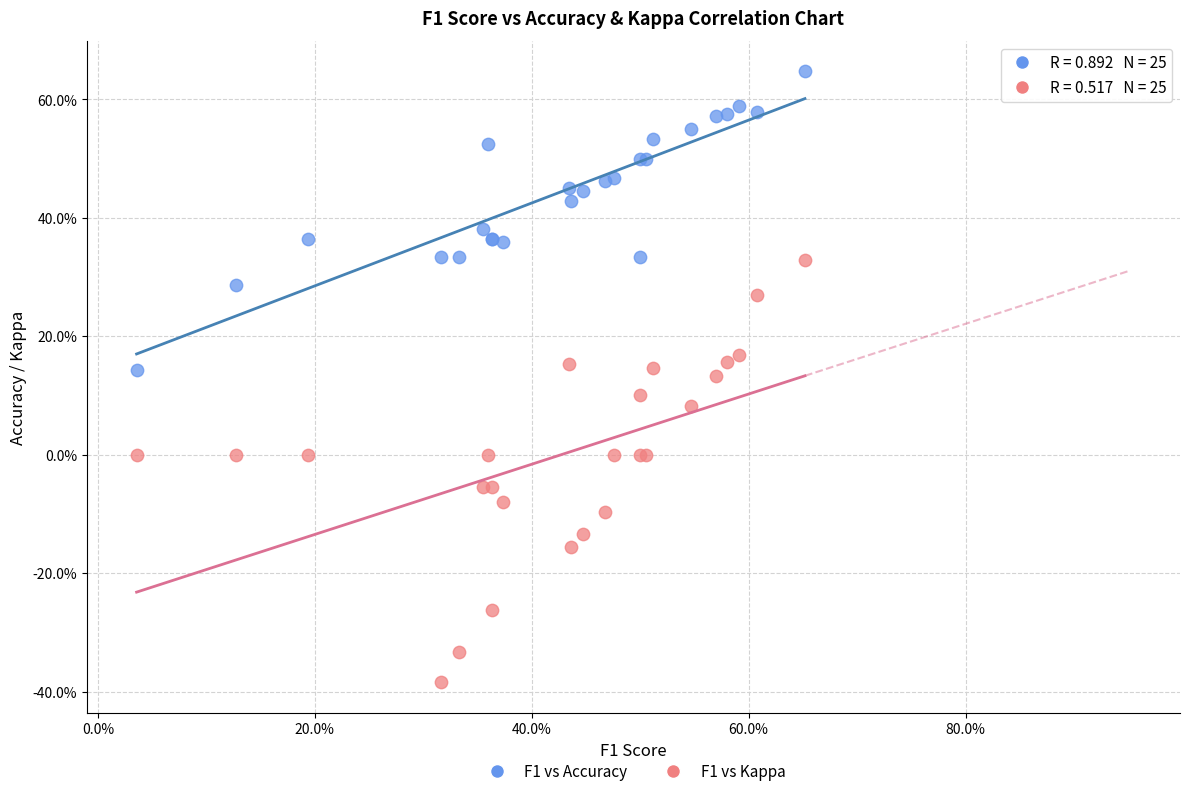

Which series contains the lowest Y value?

F1 vs Kappa